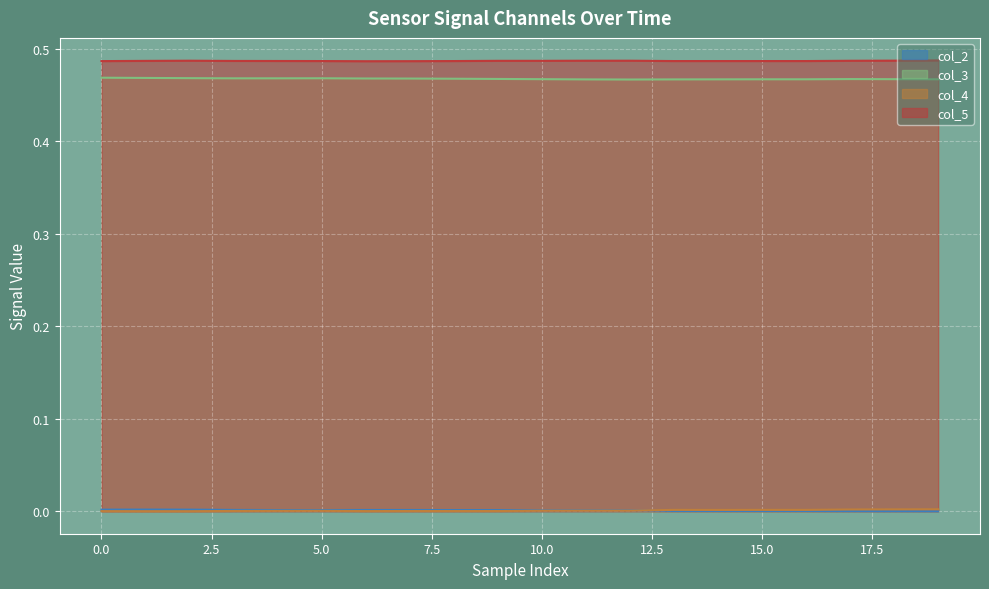

What is the highest value of the col_3 series?

0.5